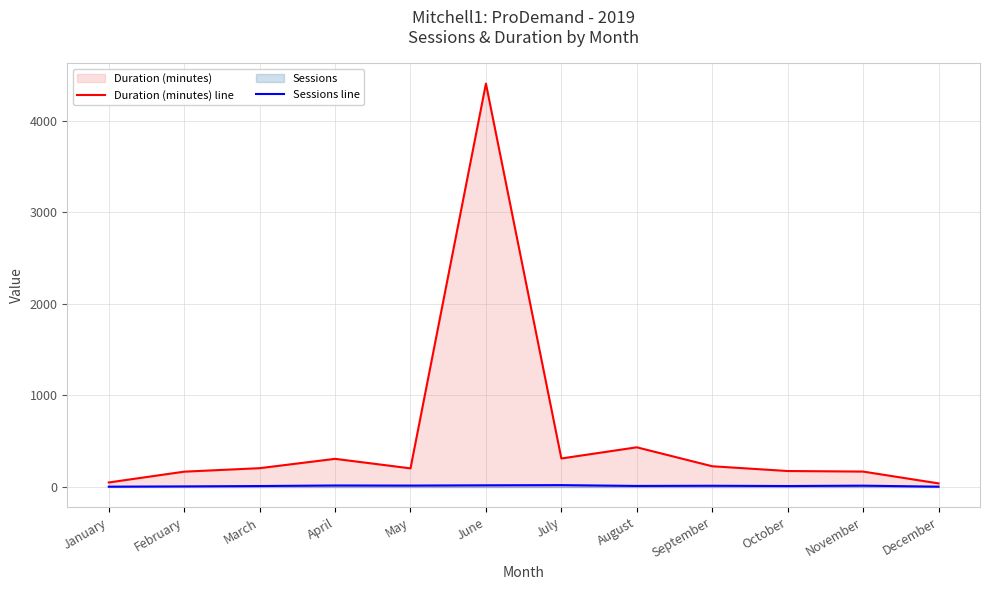

Reading left to right, list all the values displayed in this chart.

Duration (minutes) line: January=50	February=168	March=206	April=308	May=204	June=4406	July=312	August=434	September=227	October=175	November=169	December=40
Sessions line: January=4	February=7	March=11	April=17	May=16	June=19	July=21	August=12	September=14	October=11	November=15	December=4